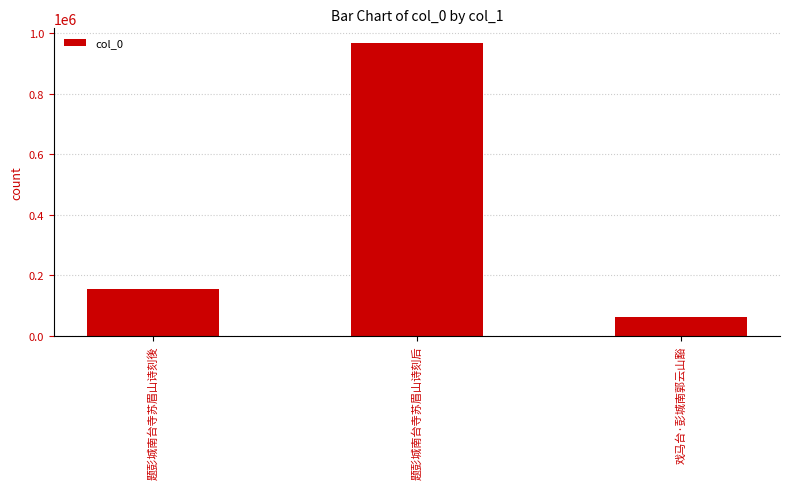

Which label corresponds to the smallest value in the chart?

戏马台·彭城南郭云山豁